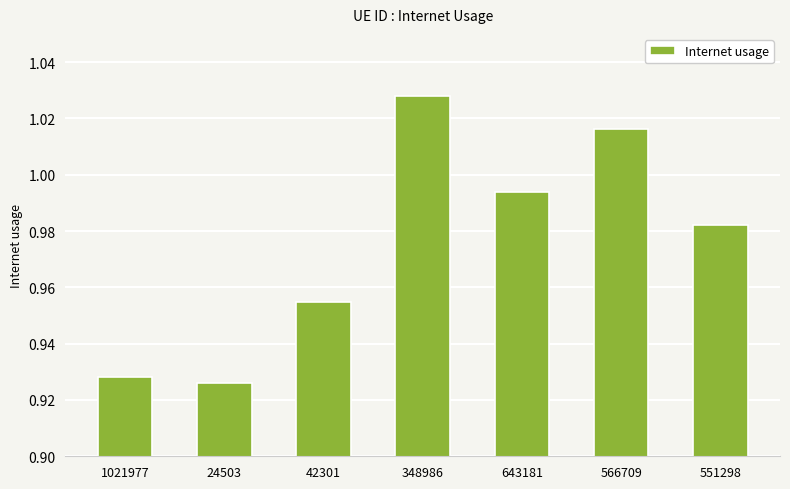

At which category does the chart reach its peak across all series?

348986